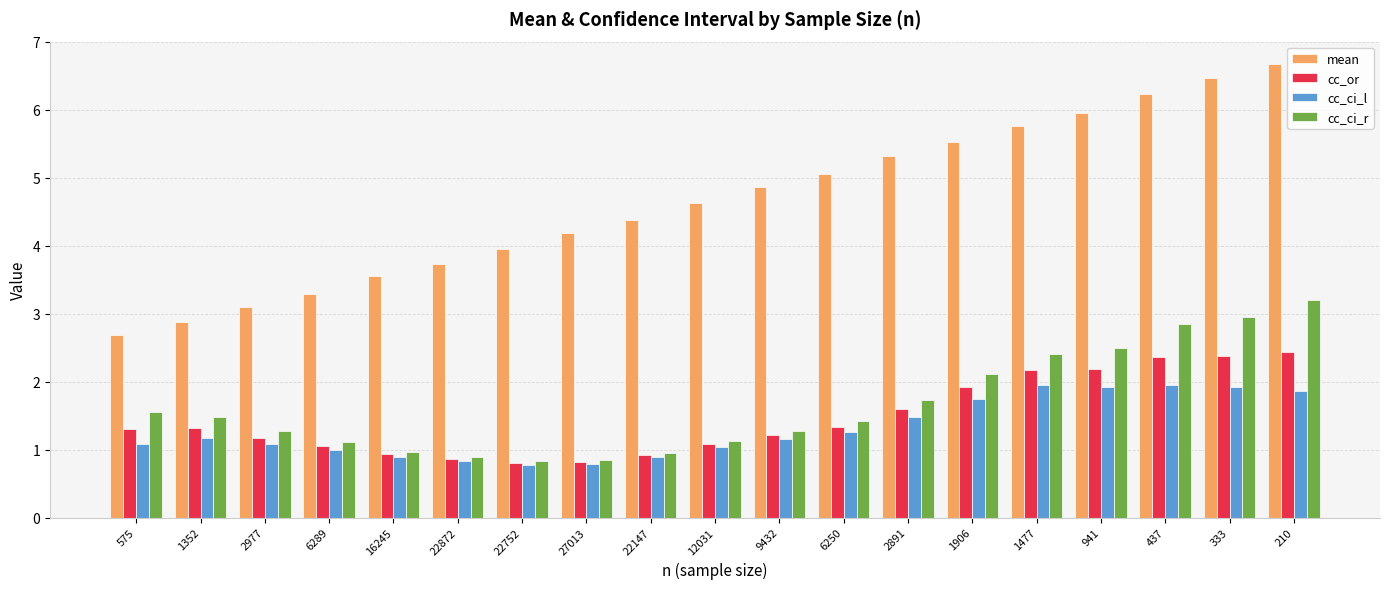

Reading left to right, extract all data points from this chart.

mean: 575=2.7	1352=2.9	2977=3.1	6289=3.3	16245=3.5	22872=3.7	22752=4.0	27013=4.2	22147=4.4	12031=4.6	9432=4.9	6250=5.1	2891=5.3	1906=5.5	1477=5.8	941=6.0	437=6.2	333=6.5	210=6.7
cc_or: 575=1.3	1352=1.3	2977=1.2	6289=1.1	16245=0.9	22872=0.9	22752=0.8	27013=0.8	22147=0.9	12031=1.1	9432=1.2	6250=1.3	2891=1.6	1906=1.9	1477=2.2	941=2.2	437=2.4	333=2.4	210=2.4
cc_ci_l: 575=1.1	1352=1.2	2977=1.1	6289=1.0	16245=0.9	22872=0.8	22752=0.8	27013=0.8	22147=0.9	12031=1.0	9432=1.2	6250=1.3	2891=1.5	1906=1.7	1477=2.0	941=1.9	437=2.0	333=1.9	210=1.9
cc_ci_r: 575=1.5	1352=1.5	2977=1.3	6289=1.1	16245=1.0	22872=0.9	22752=0.8	27013=0.8	22147=1.0	12031=1.1	9432=1.3	6250=1.4	2891=1.7	1906=2.1	1477=2.4	941=2.5	437=2.9	333=3.0	210=3.2